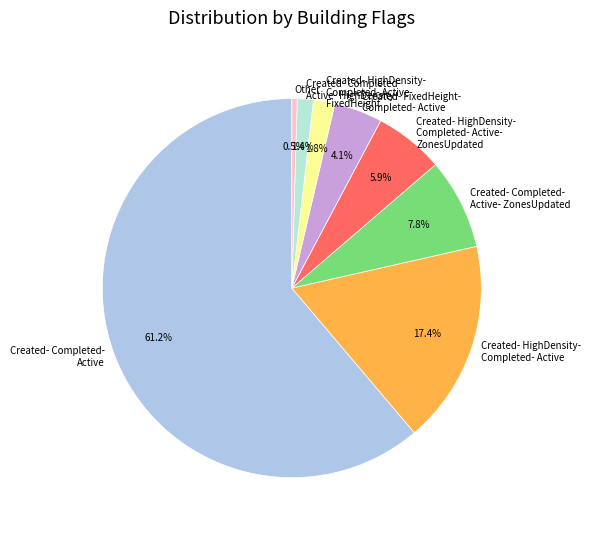

What is the smallest slice in the pie chart?

Other